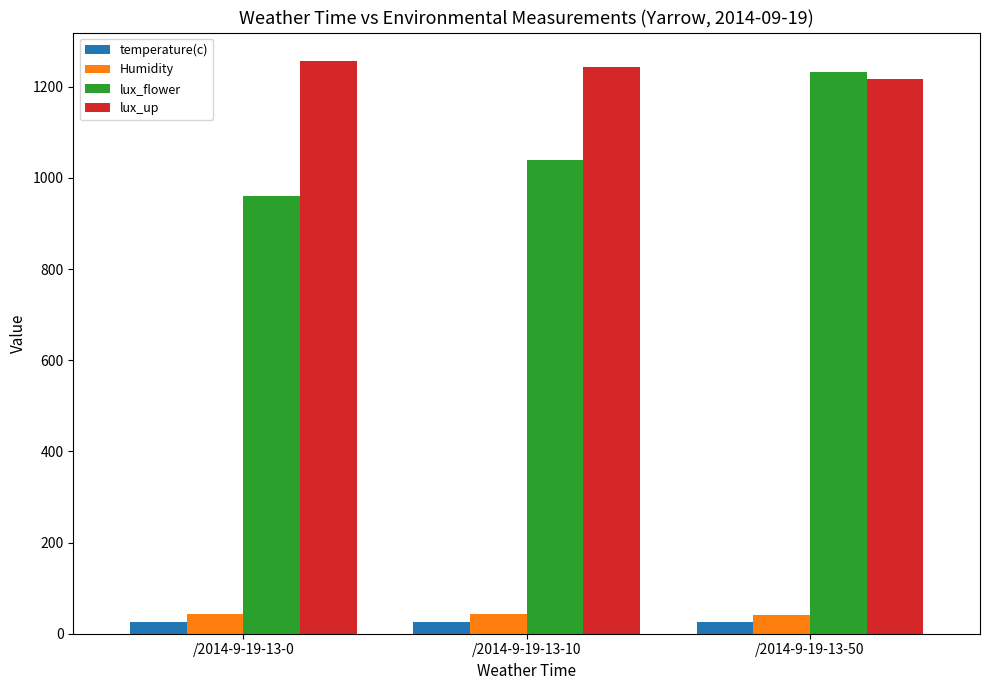

What are all the series names shown in the legend?

temperature(c), Humidity, lux_flower, lux_up